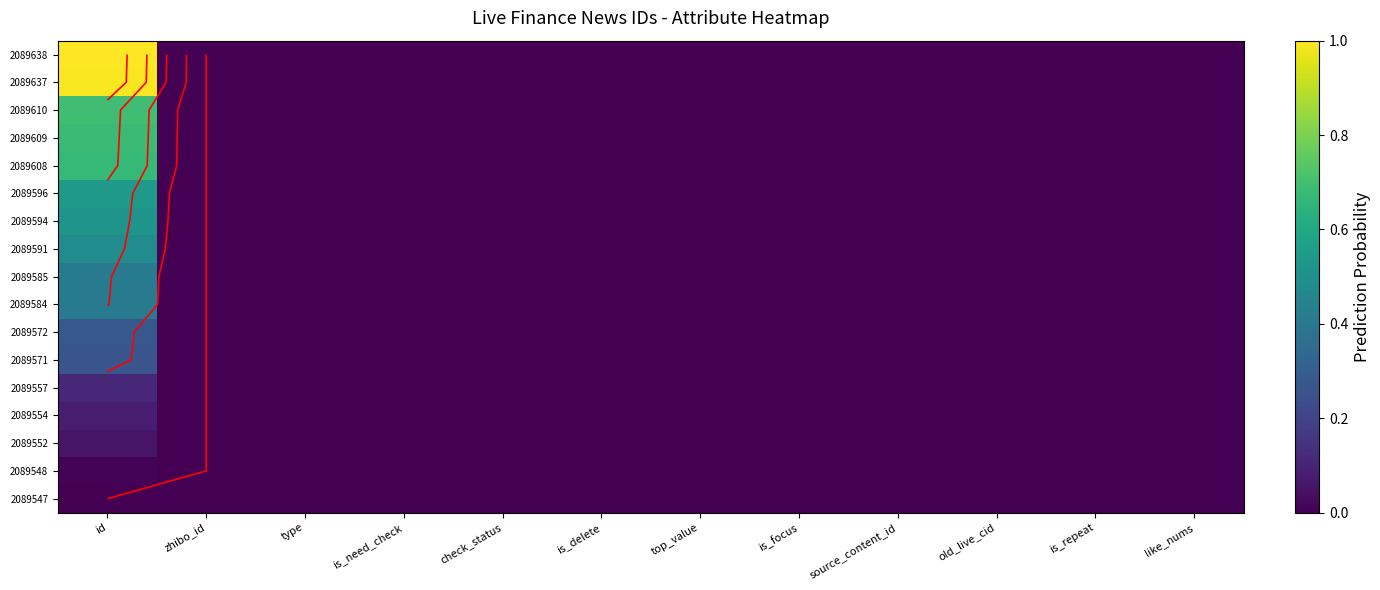

At which category is the sum across all series the highest?

id